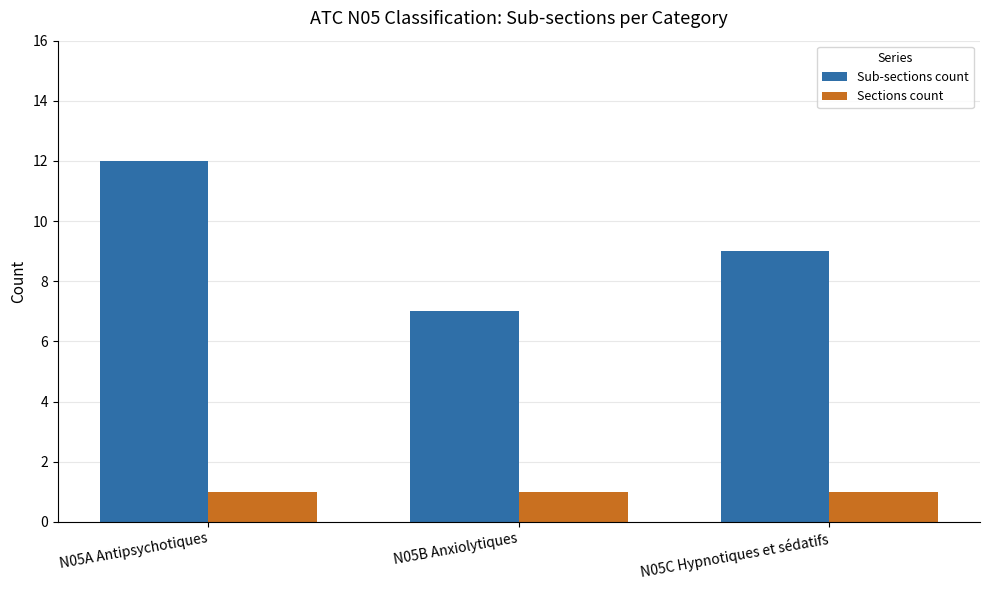

Count the Sub-sections count values in the range 7 to 12.

3